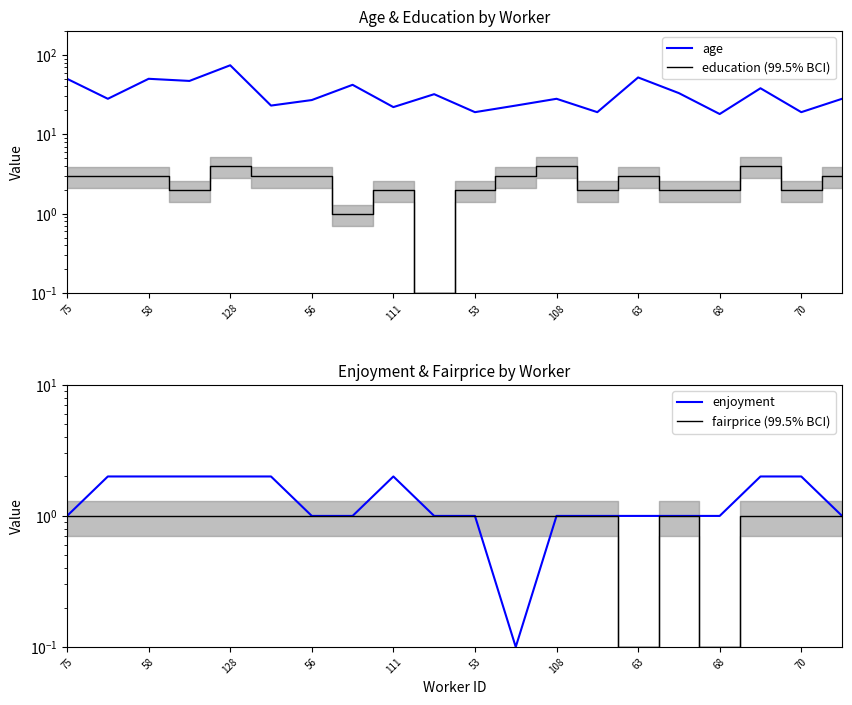

In fairprice (99.5% BCI), how many points are higher than both neighbors (excluding endpoints)?

1